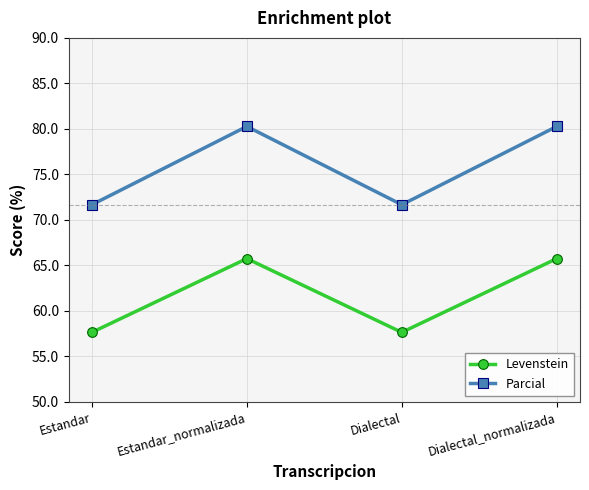

True or false: Levenstein and Parcial intersect in this chart.

False